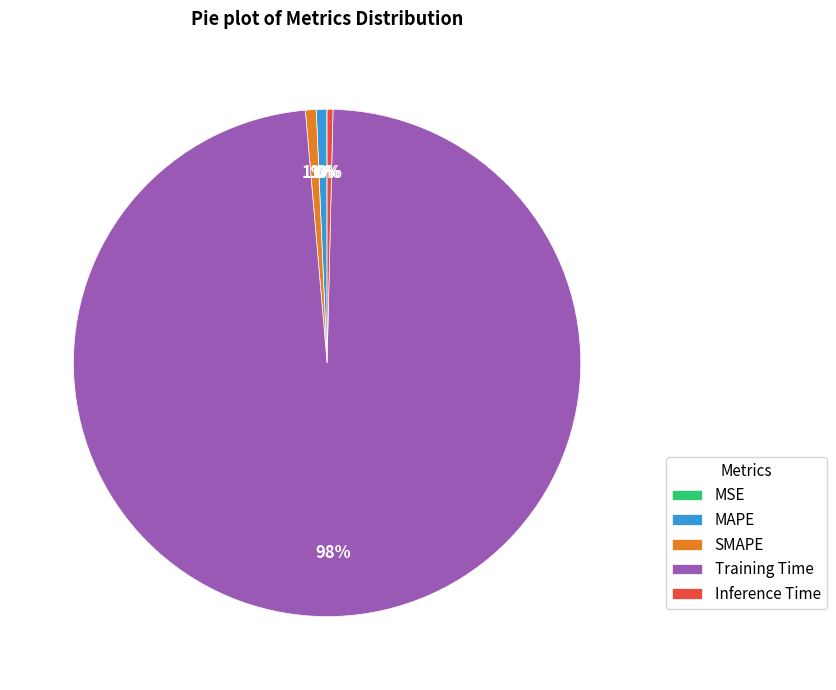

To the nearest percent, what is the difference between the largest and smallest slice percentages?

98%